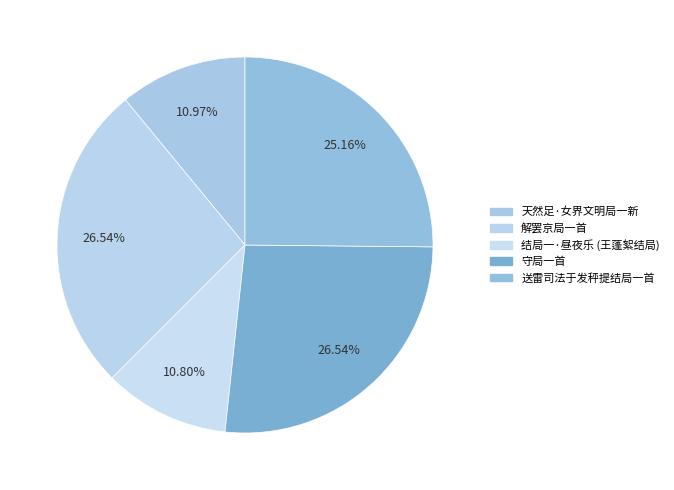

True or false: 送雷司法于发秤提结局一首 accounts for 25% of the total.

True